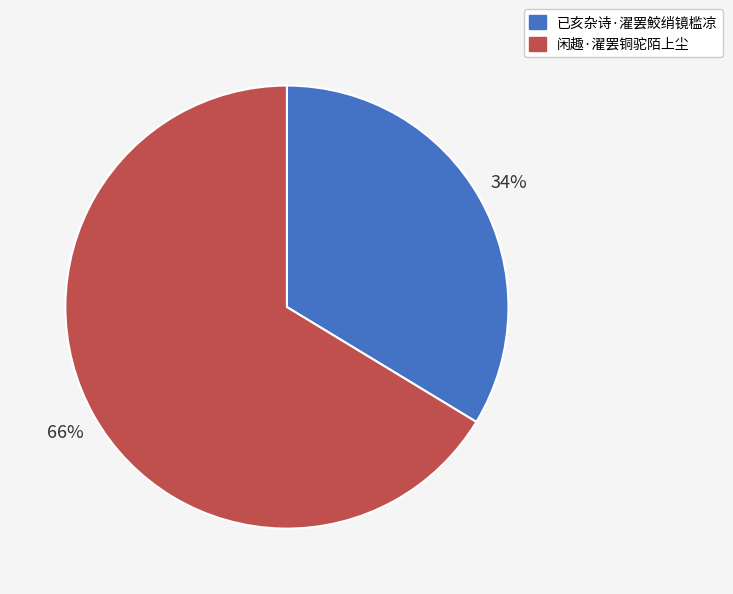

What is the ratio of the value at 已亥杂诗·濯罢鮫绡镜槛凉 to the value at 闲趣·濯罢铜驼陌上尘?

0.5